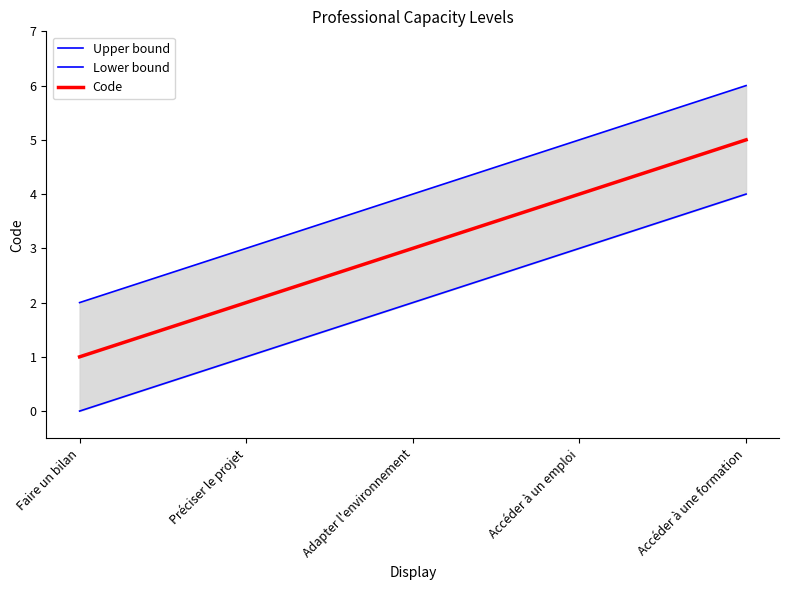

At which label does Lower bound reach its minimum?

Faire un bilan